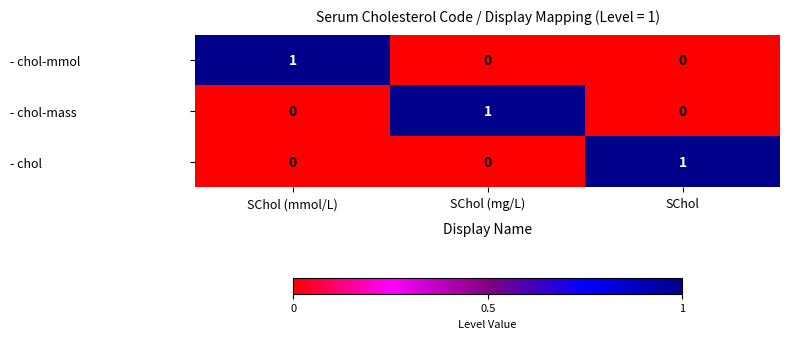

At how many categories does at least one series exceed 0?

3